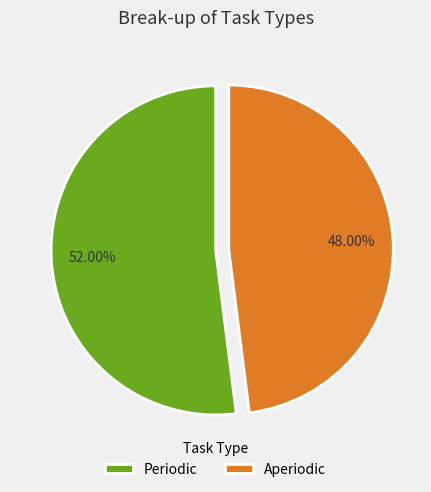

What percentage is the Periodic slice, to the nearest percent?

52%